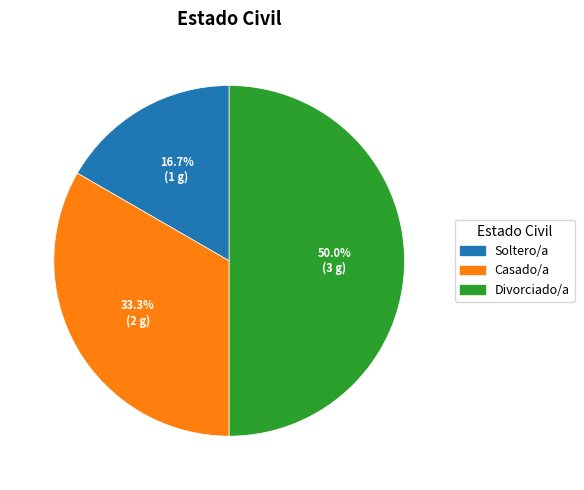

Is Soltero/a the majority of the pie?

No